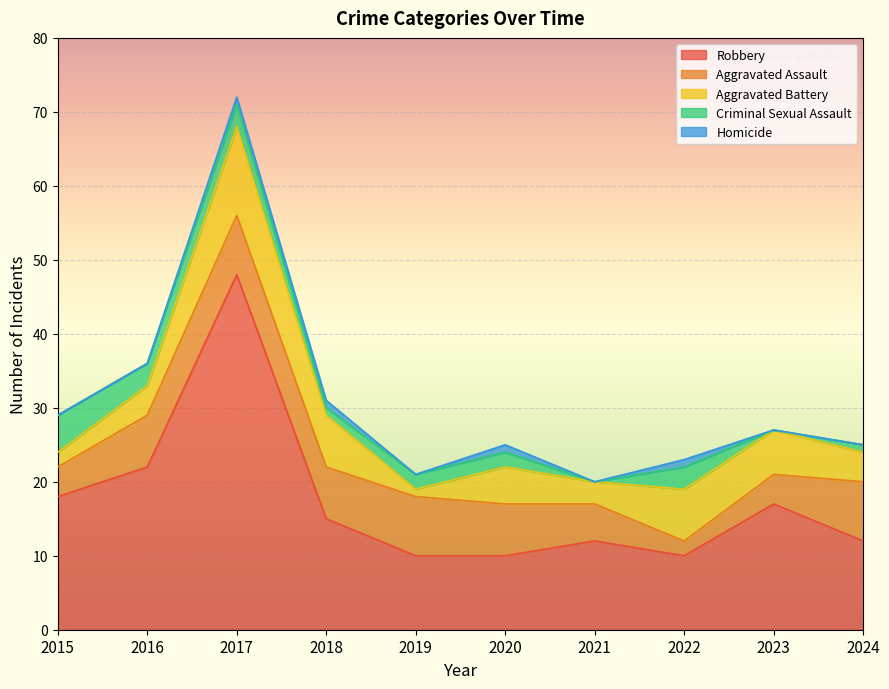

What is the spread (max minus min) of values at 2016?

22